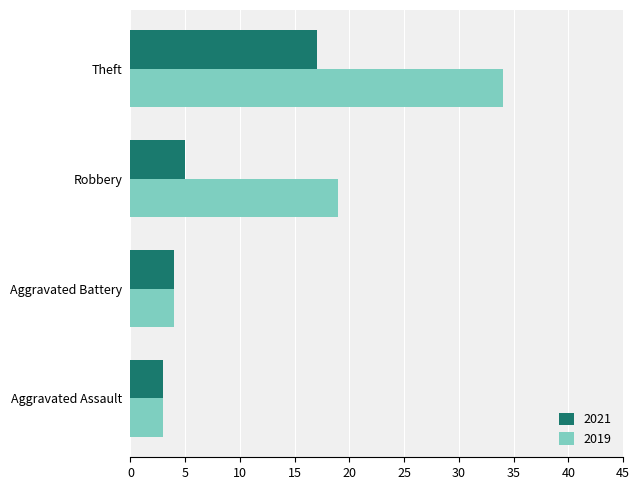

True or false: 2021 has a value of 1 at Aggravated Battery.

False